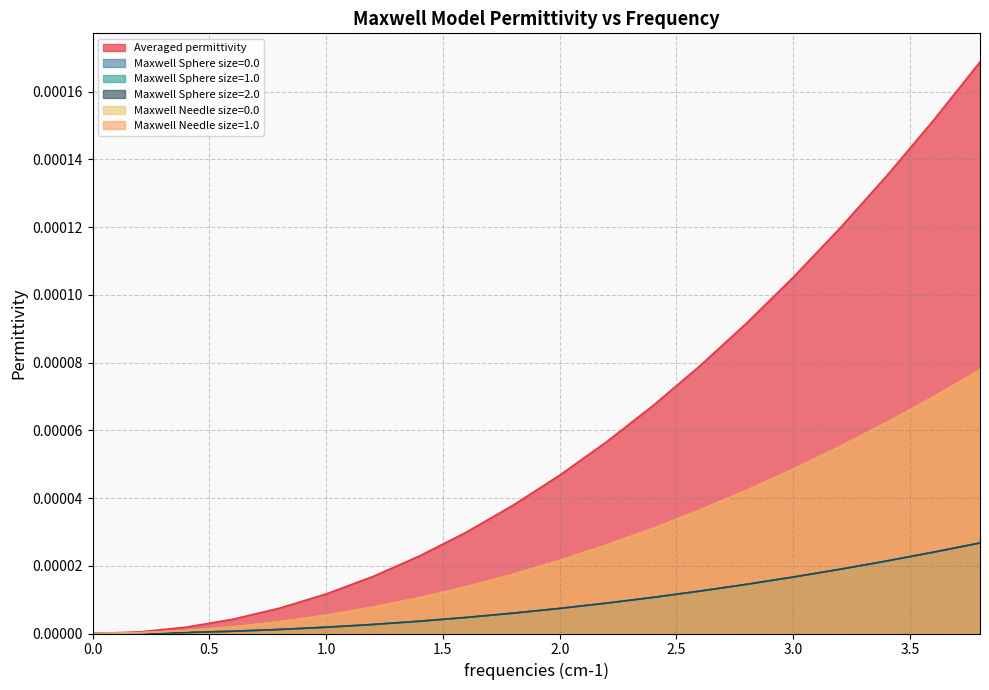

True or false: Maxwell Sphere size=2.0 and Averaged permittivity intersect in this chart.

False